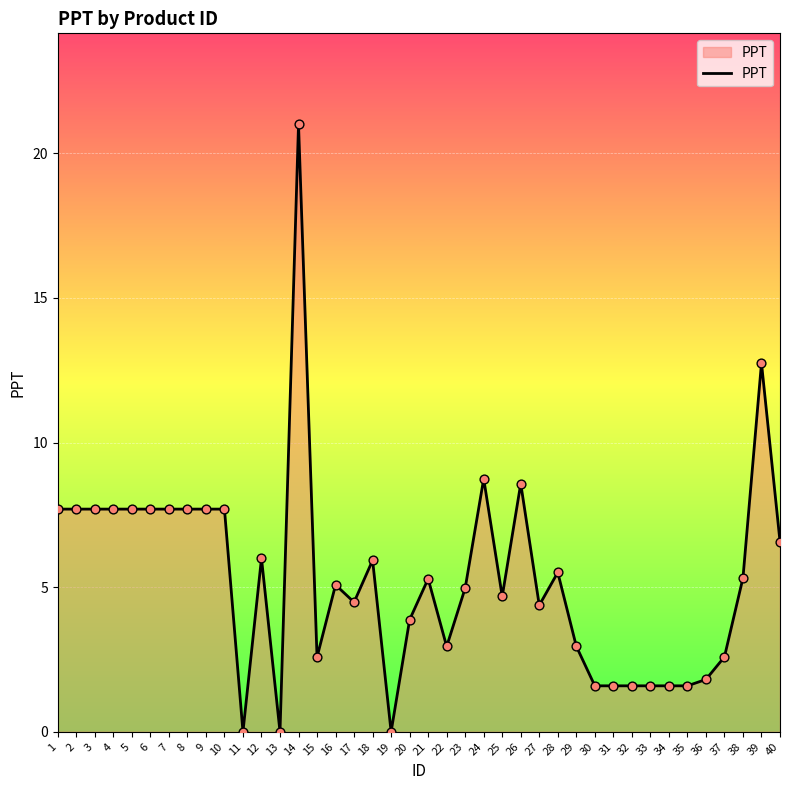

What is the change in value from 4 to 36?

-5.9